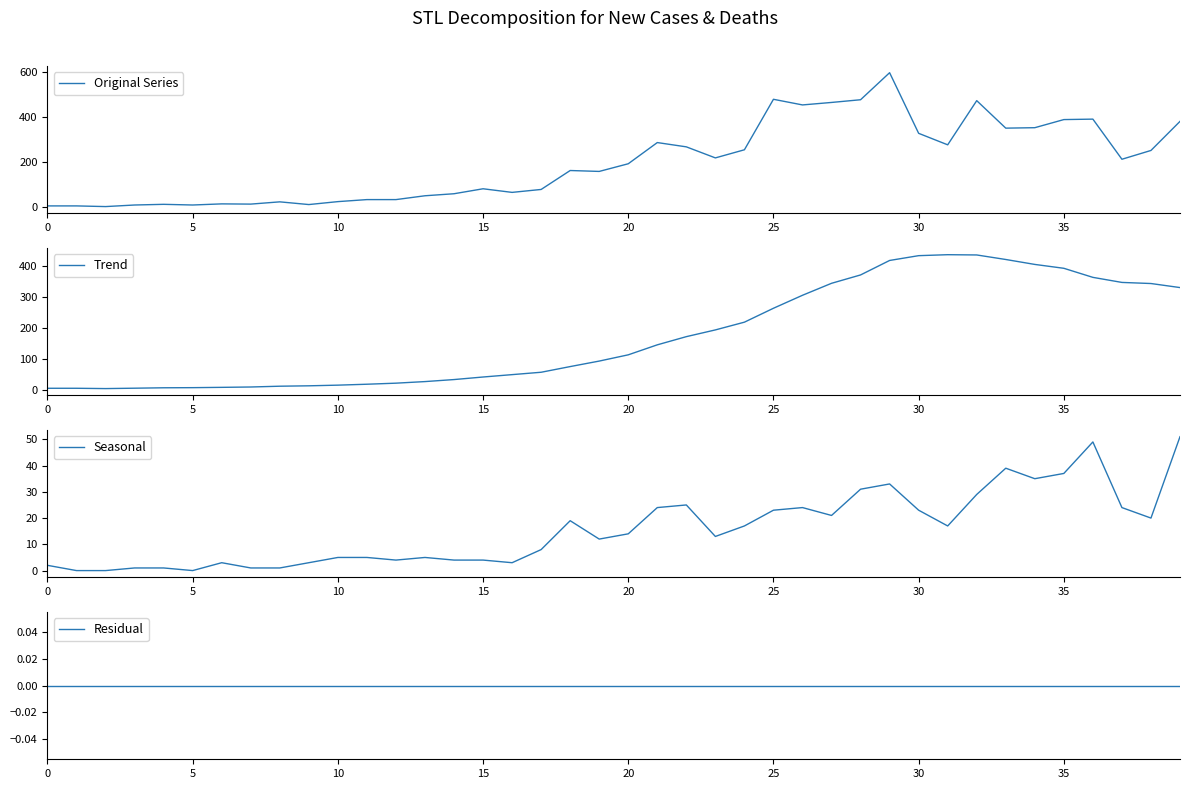

Between 30 and 26, which is larger?

26